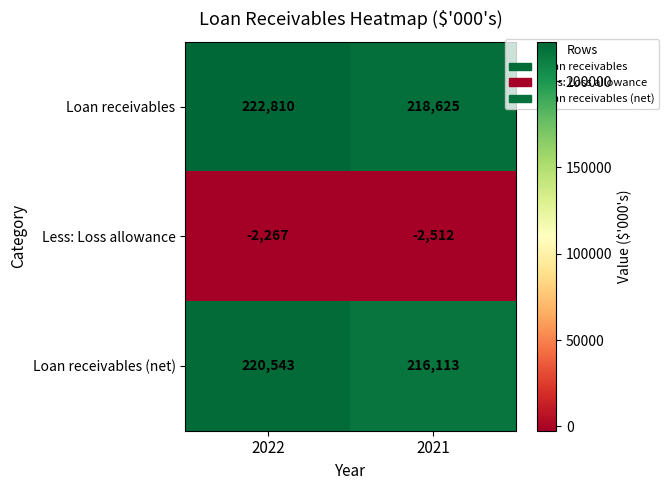

How many data points does each series have?

2